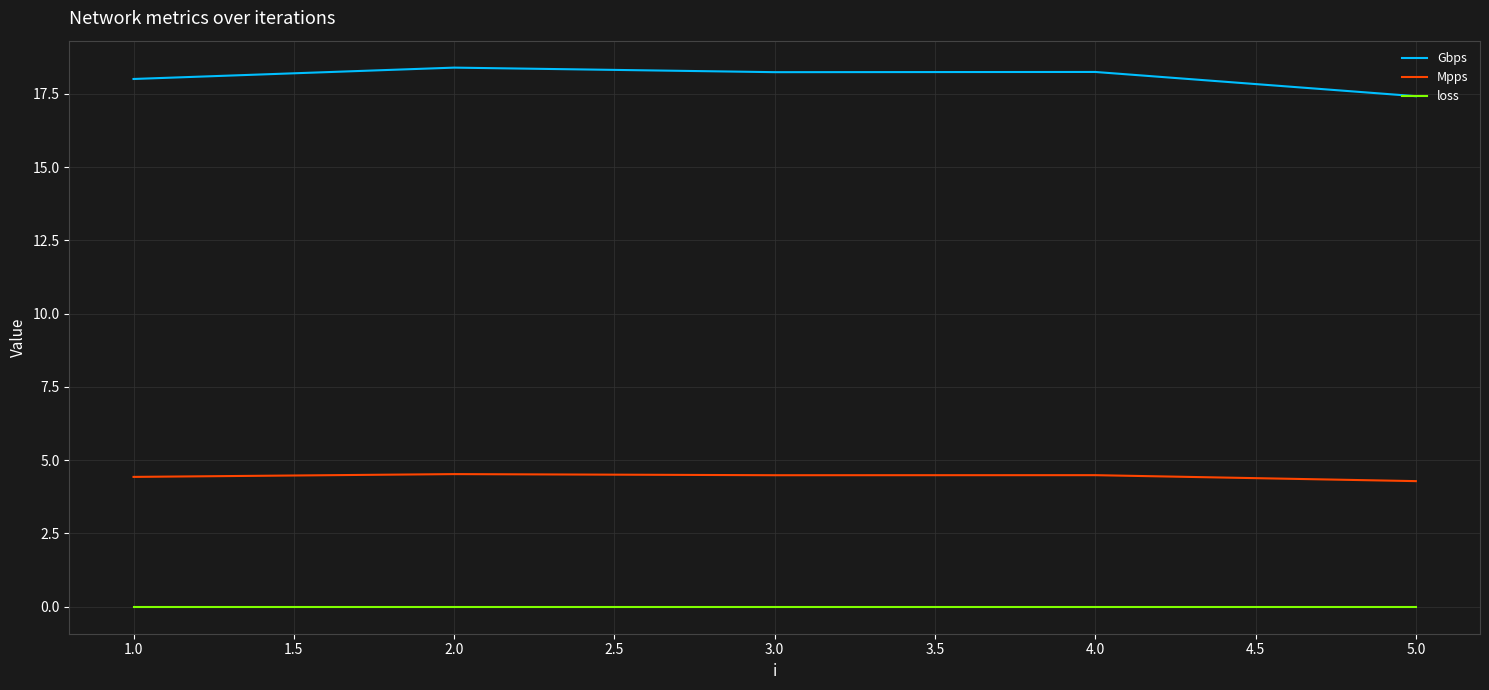

At 1.0, list the series in order from smallest to largest.

loss, Mpps, Gbps